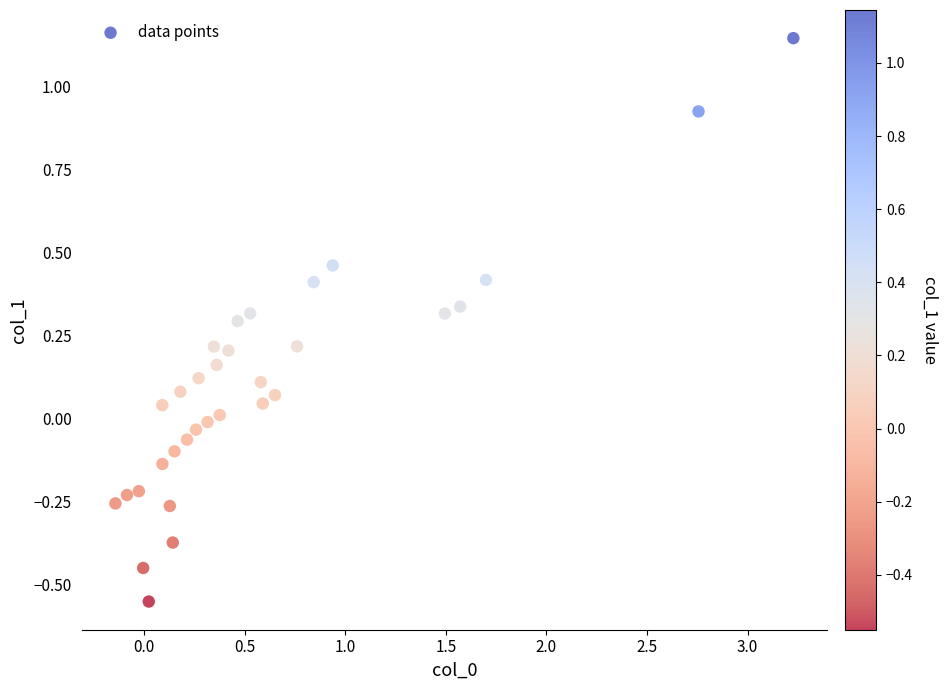

What is the range of X values (max minus min)?

3.4